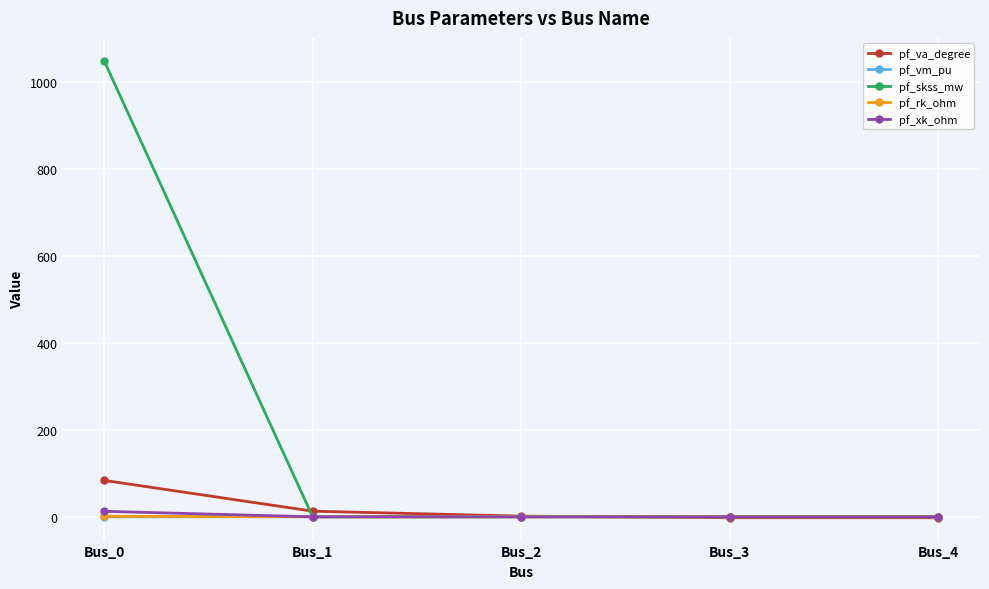

Is it true that pf_skss_mw equals 0.0 at Bus_4?

True